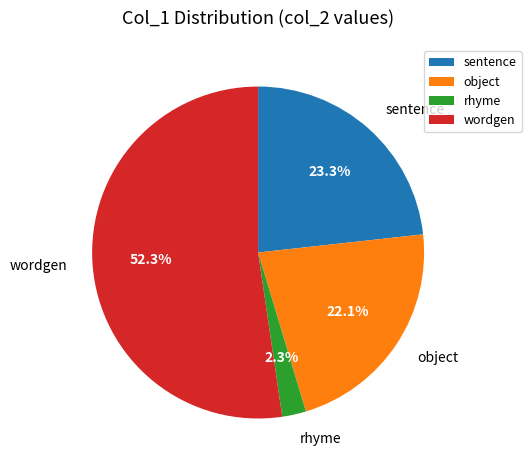

To the nearest percent, what percentage of the pie is sentence?

23%